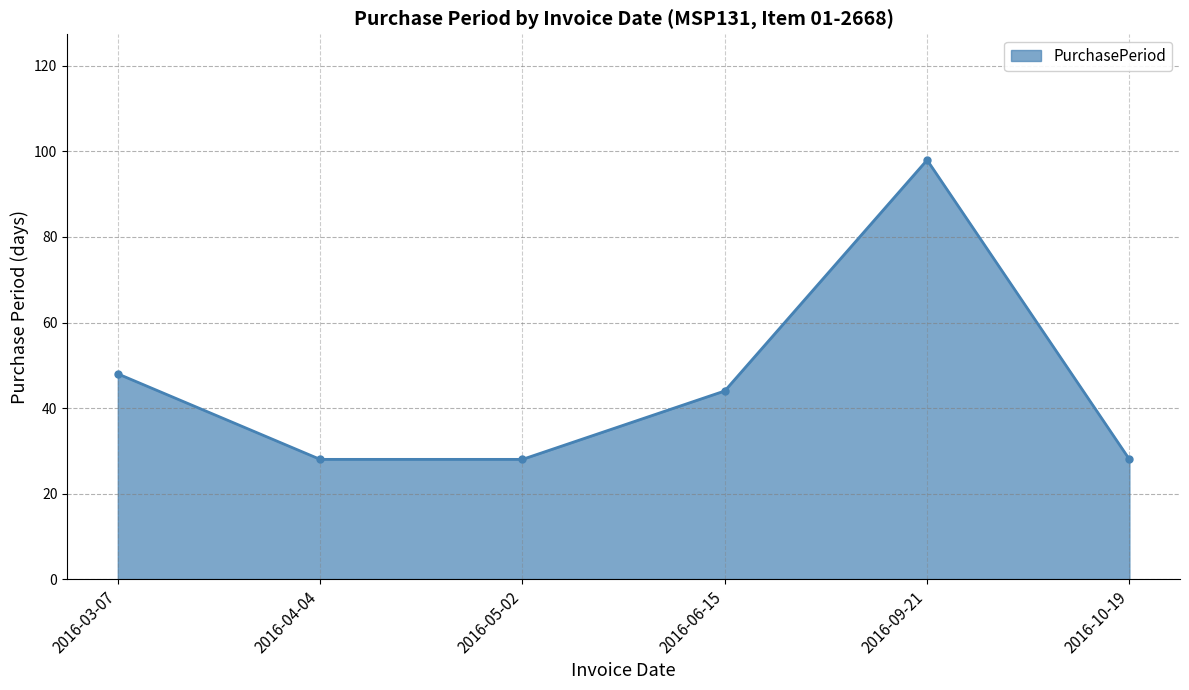

Is it true that the value at 2016-04-04 is 28?

True